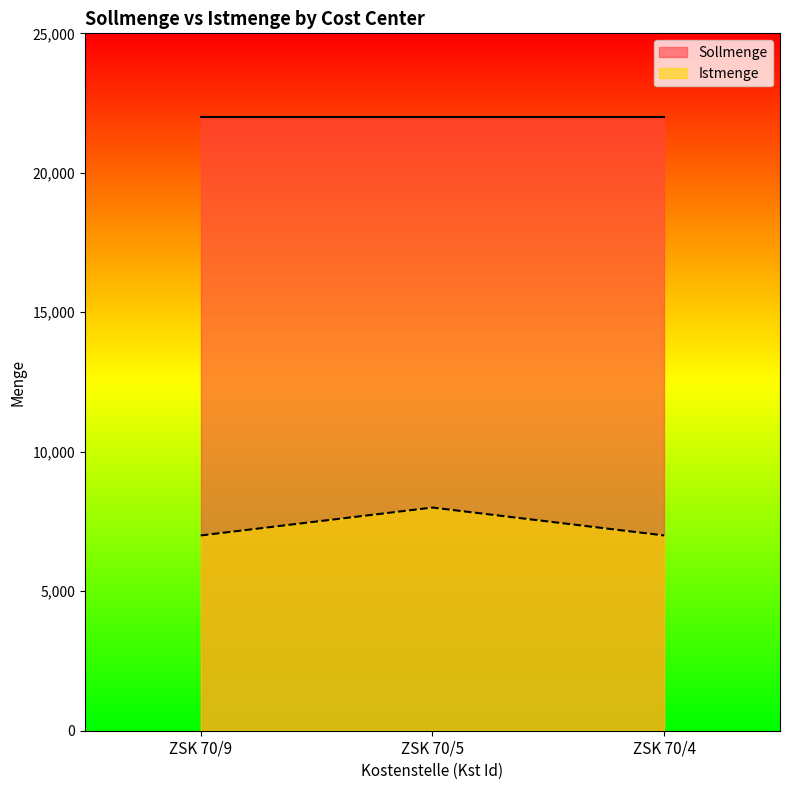

What is the difference between the maximum and second lowest values in the Istmenge series?

1000